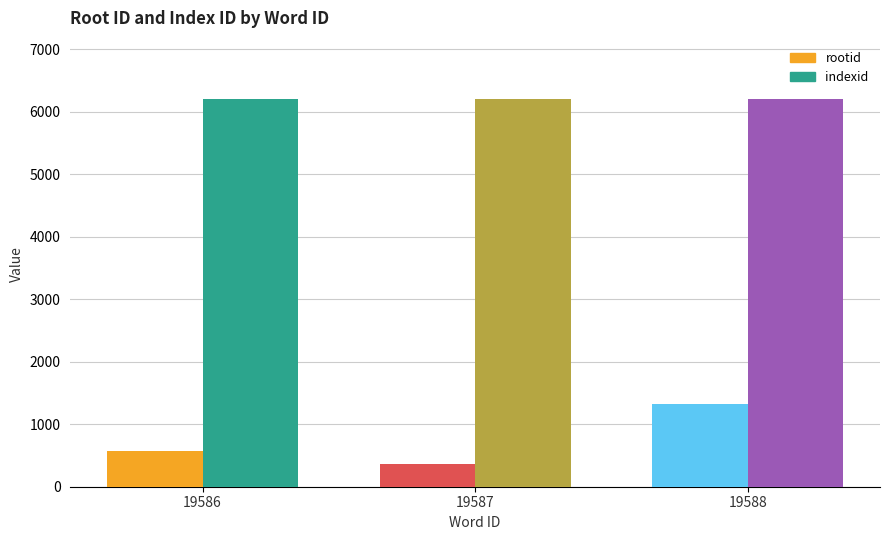

Between 19588 and 19586, which is larger?

19588